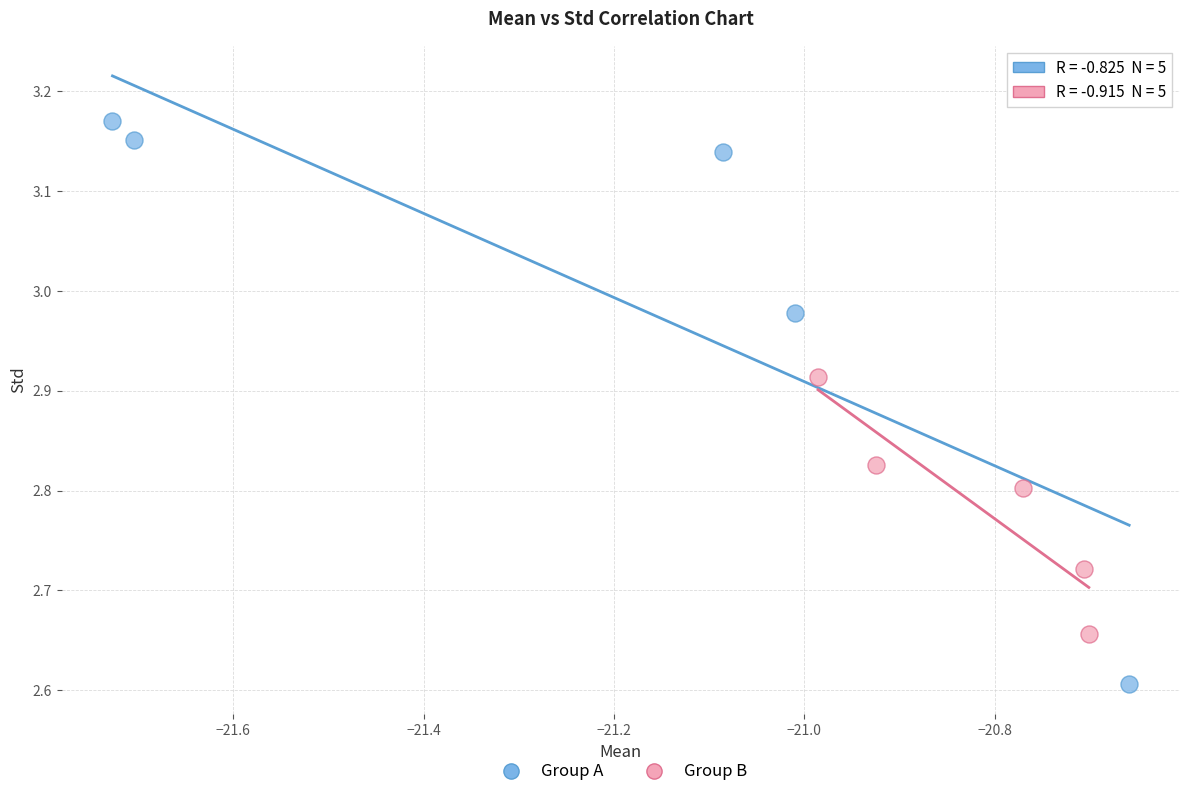

Which series reaches the maximum Y coordinate?

Group A